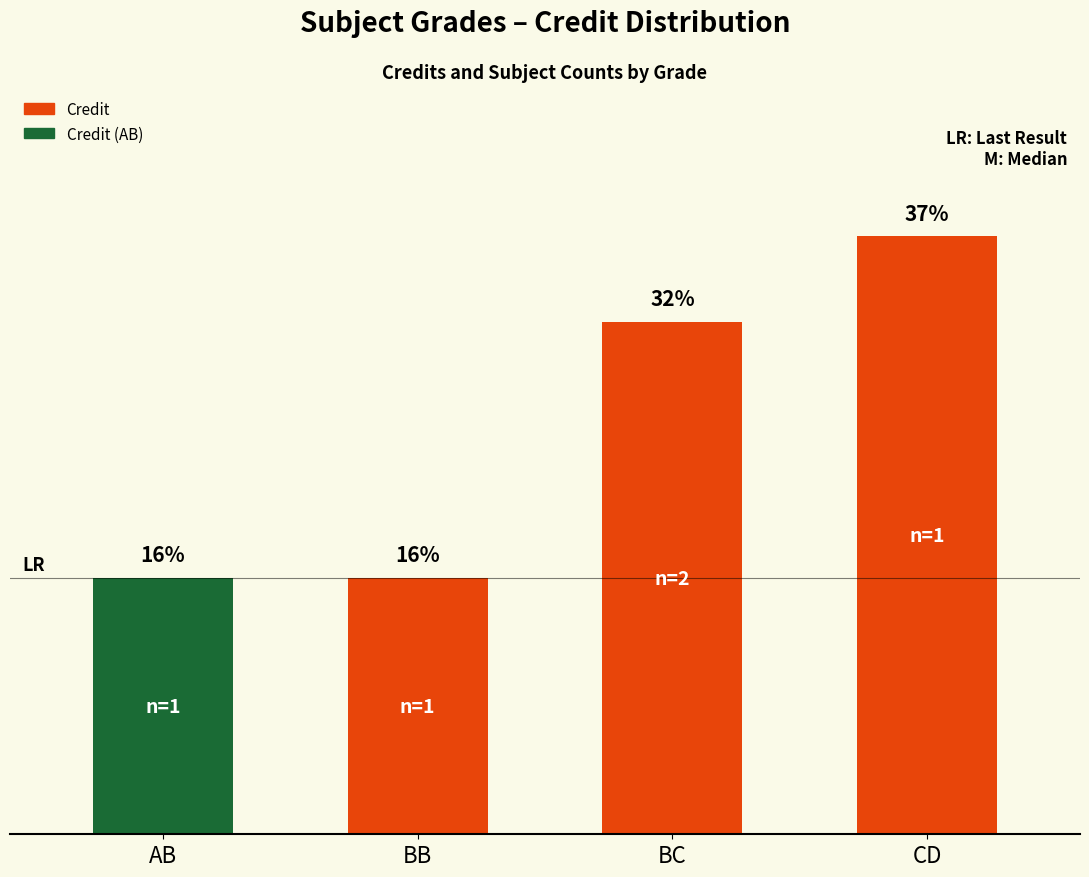

The chart shows a value of 8 at CD. True or false?

False